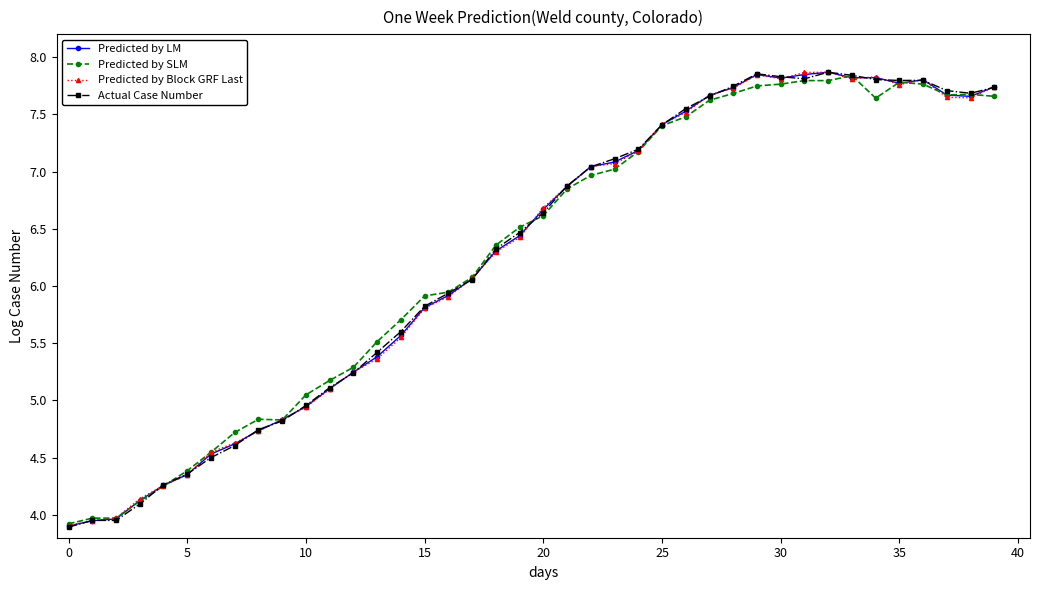

List the series in order of their overall mean, lowest first.

Predicted by Block GRF Last, Predicted by LM, Predicted by SLM, Actual Case Number